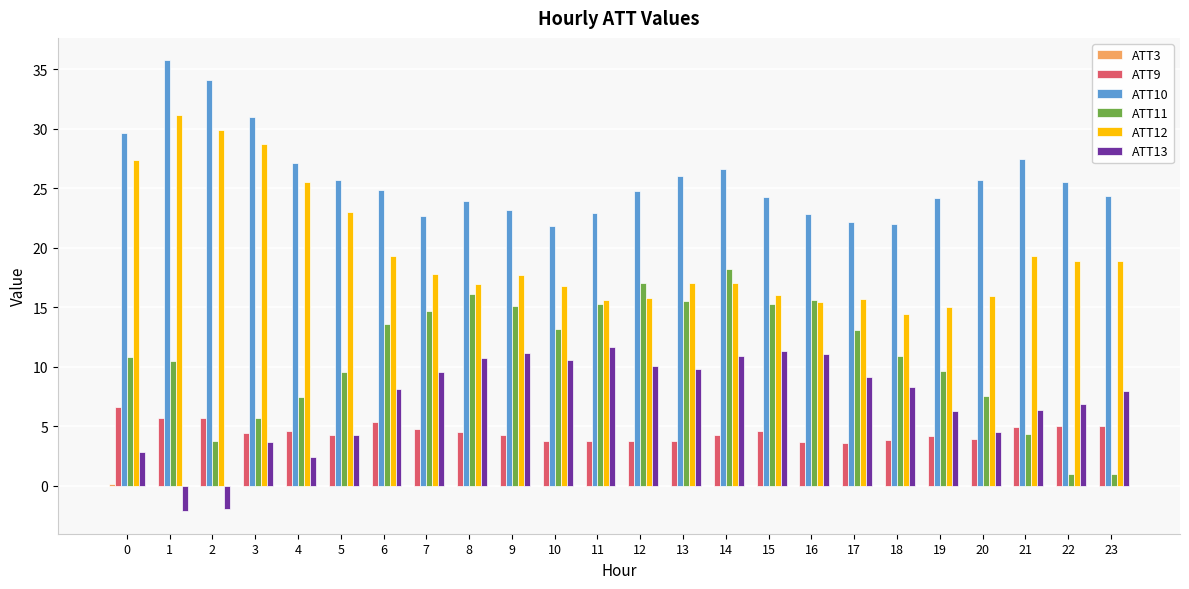

What is the maximum value shown in the chart?

35.8